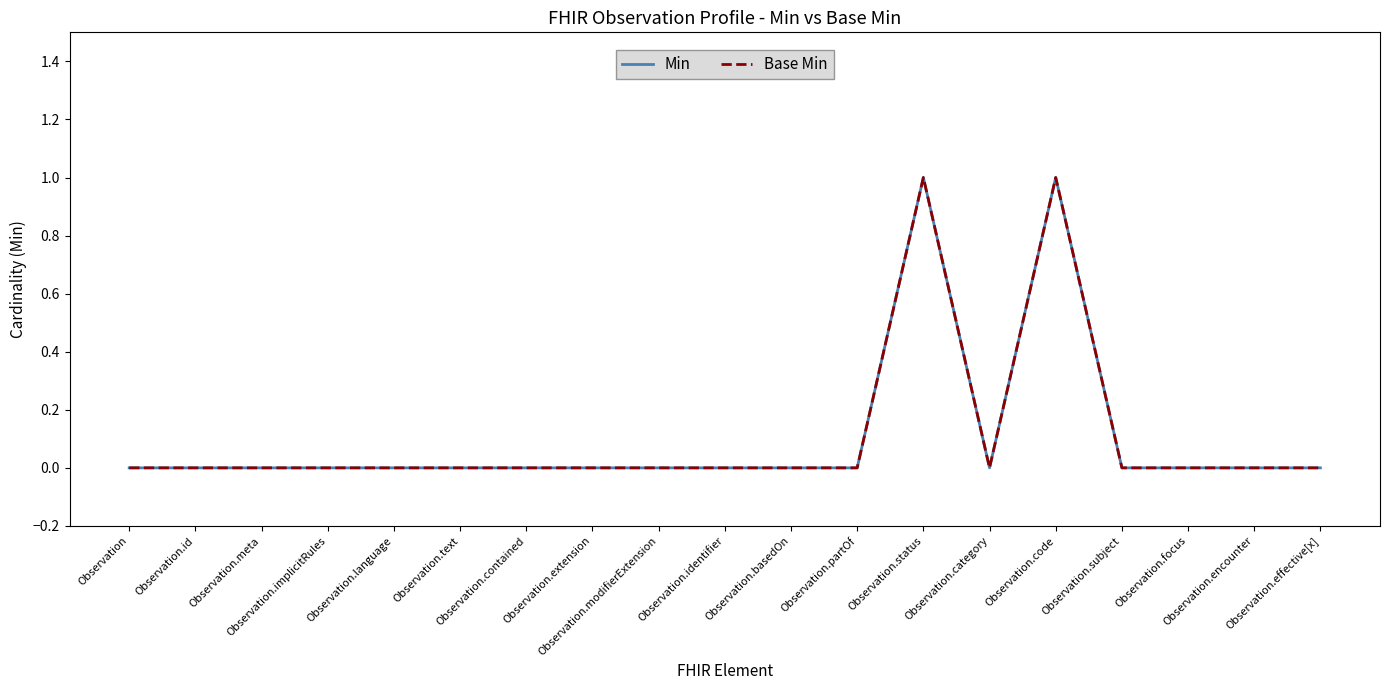

True or false: Min and Base Min cross at least once.

False